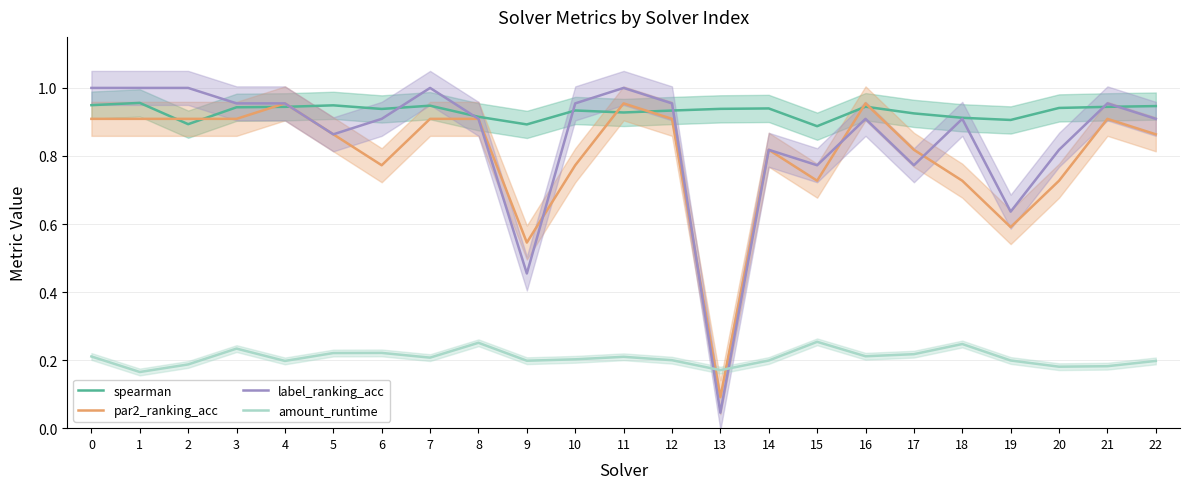

Which category has the lowest value across all series?

13